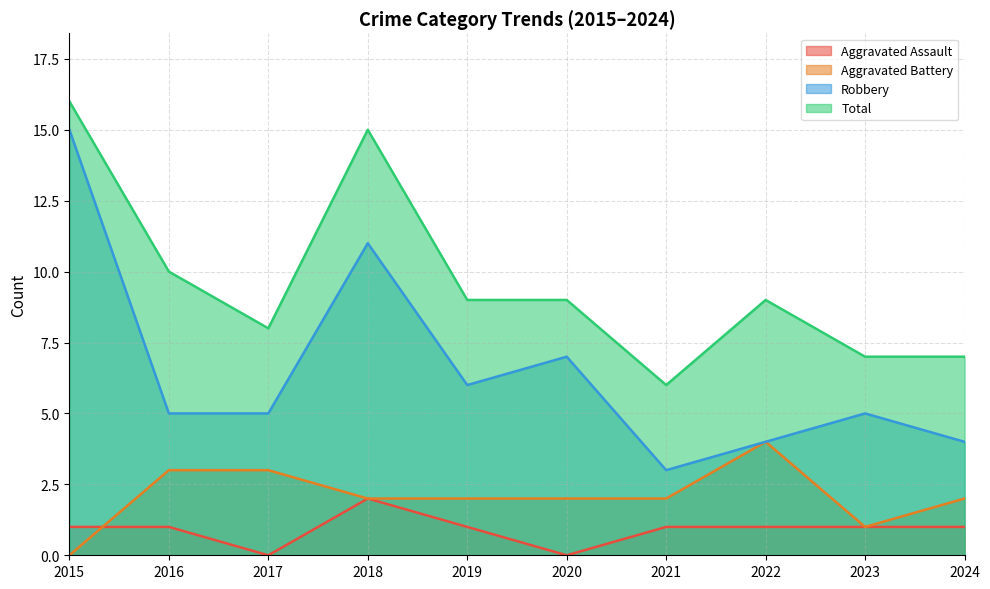

At which category does the chart reach its peak across all series?

2015